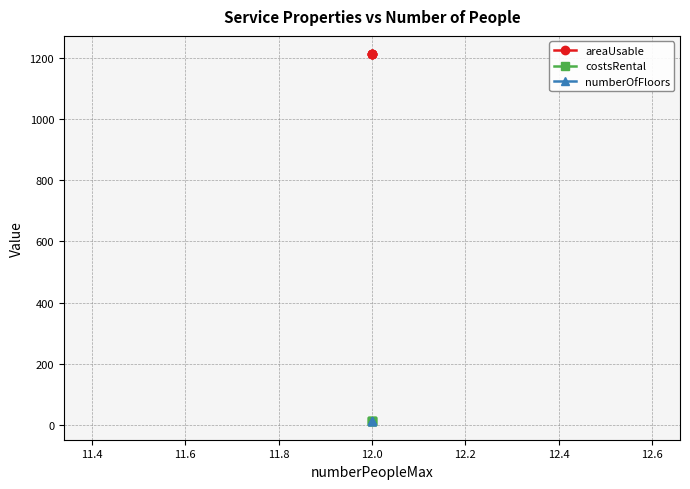

What is the maximum value for areaUsable?

1212